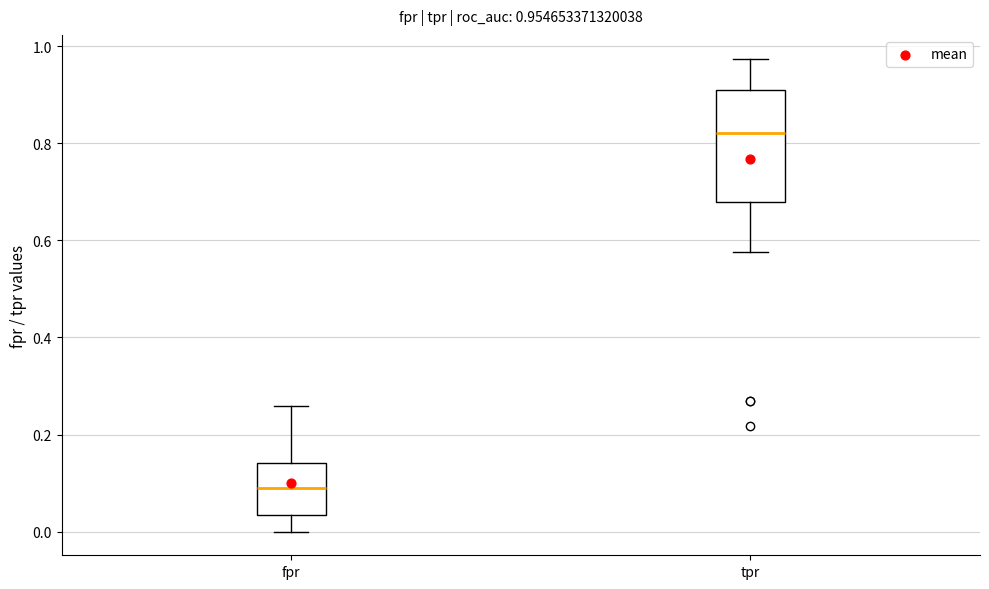

Which box's median line is the lowest?

fpr